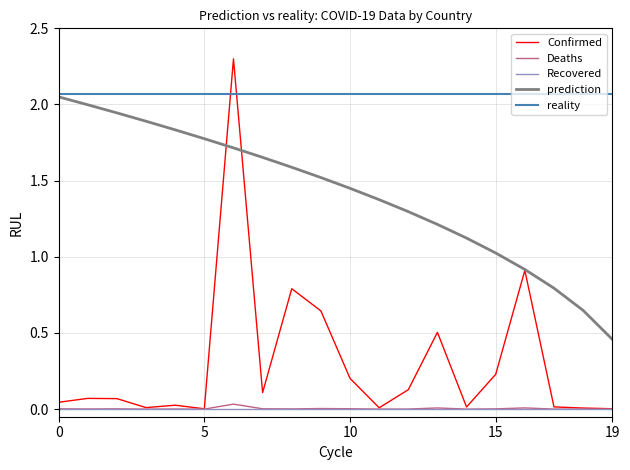

True or false: prediction and Recovered intersect in this chart.

False